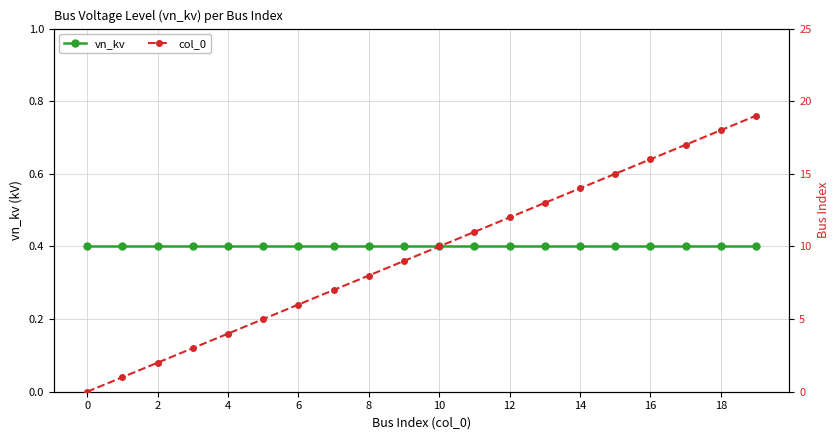

Rank the series by their maximum value, from lowest to highest.

vn_kv, col_0